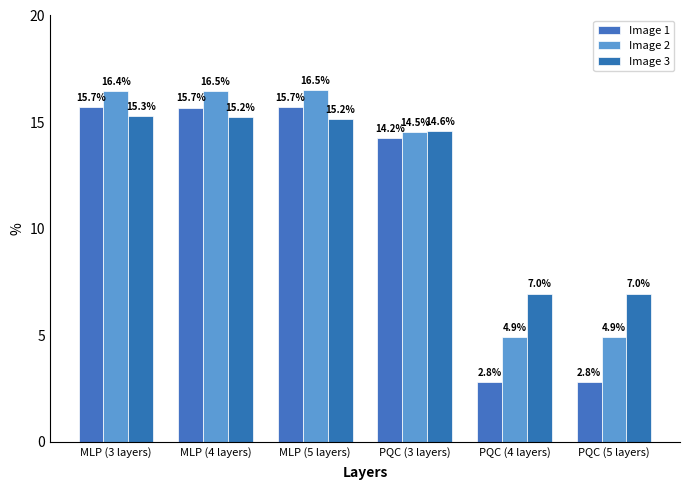

How many data points in Image 2 are less than 16?

3